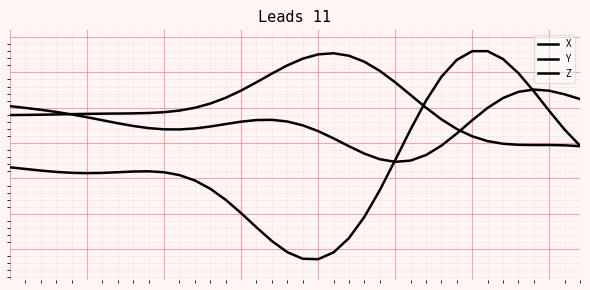

Does the chart display data point markers on the line(s)?

No